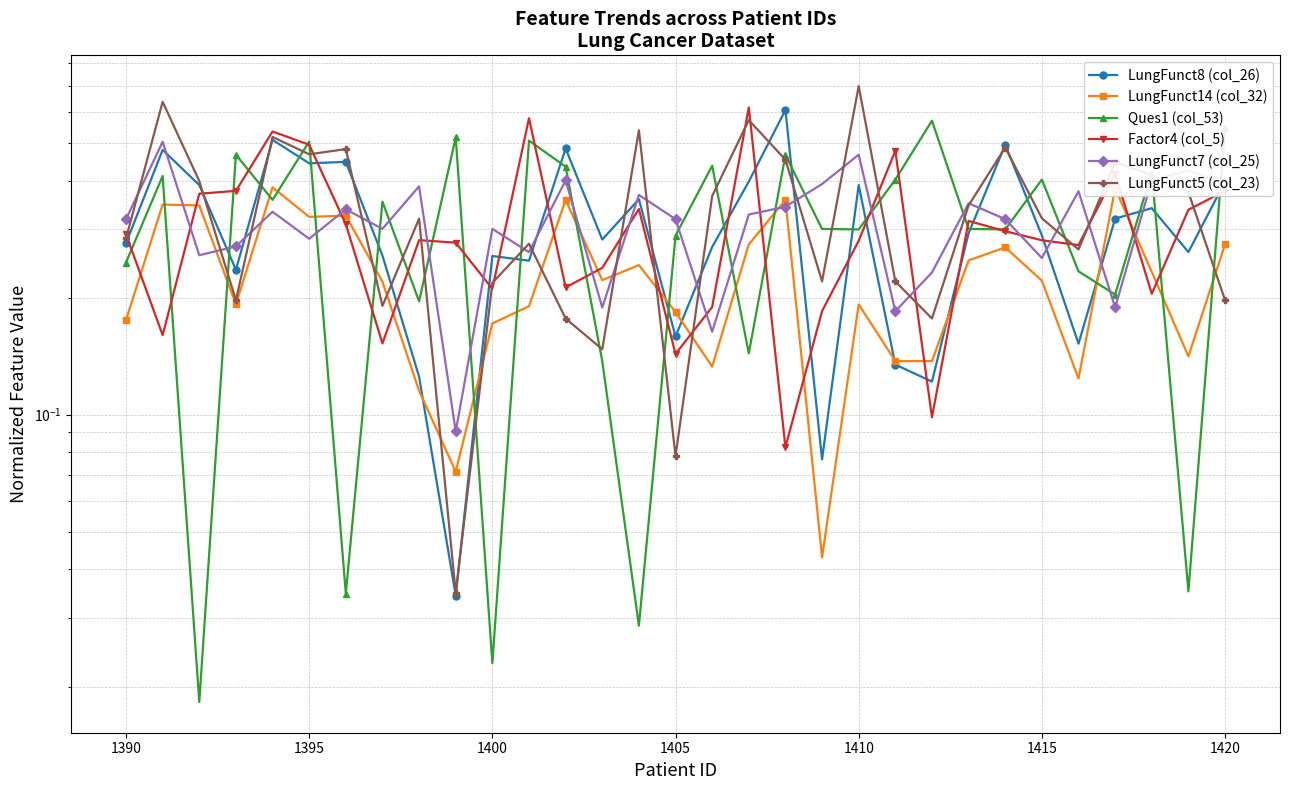

Which series has the largest total across all categories?

LungFunct5 (col_23)